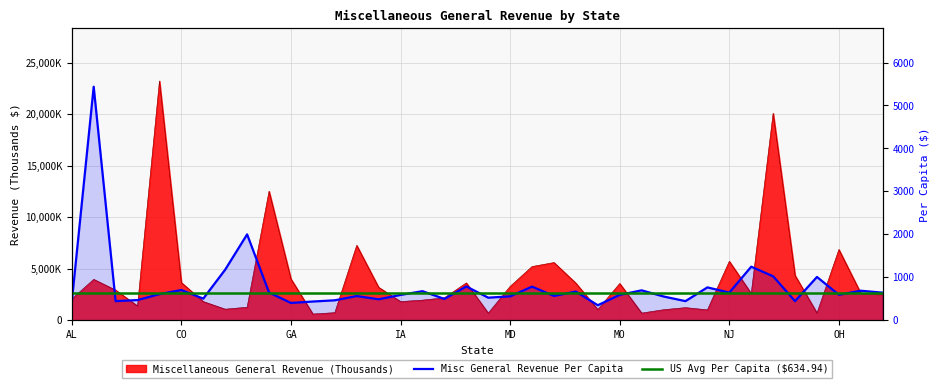

True or false: Miscellaneous General Revenue (Thousands) has a value of 2628520.0 at OK.

True